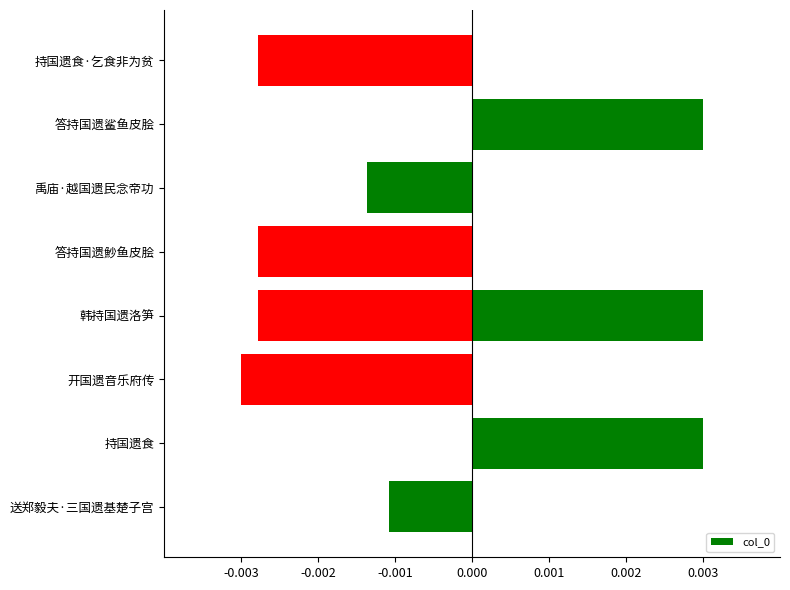

How many series are shown in this chart?

1